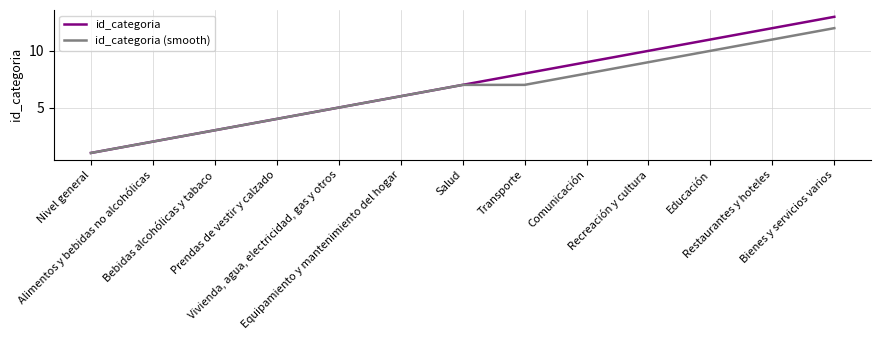

Is this an area chart (filled region under the line)?

No